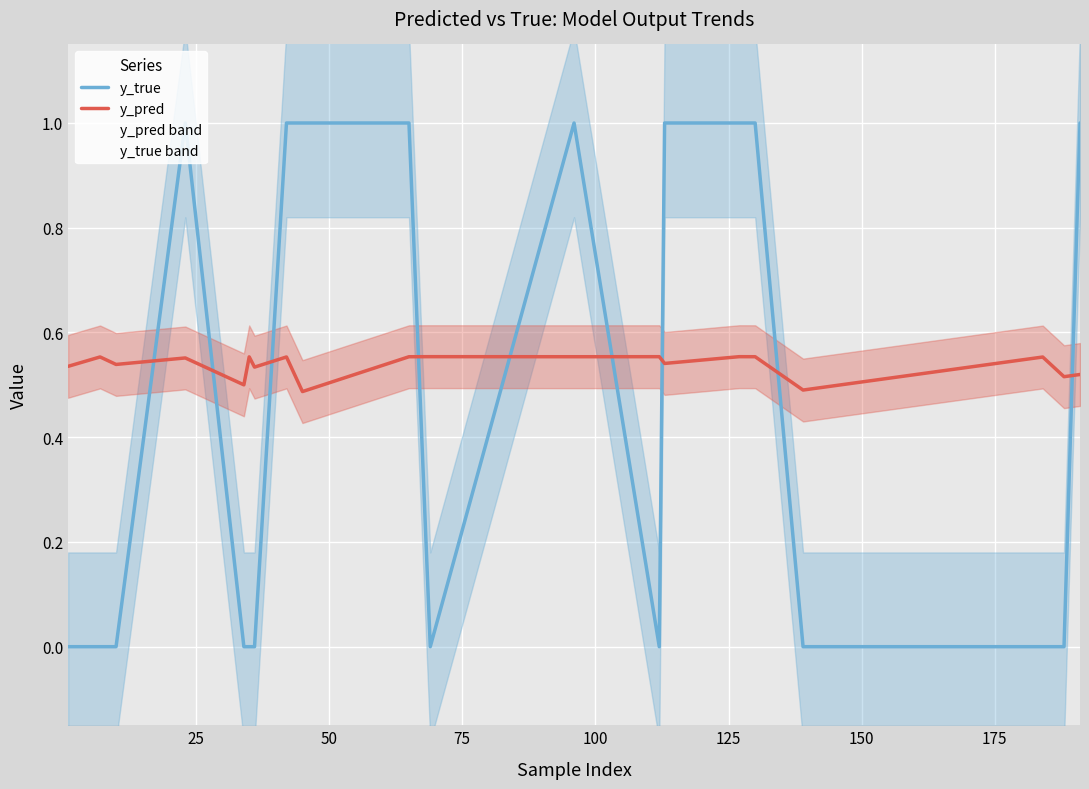

How many times do y_pred and y_true cross each other?

9